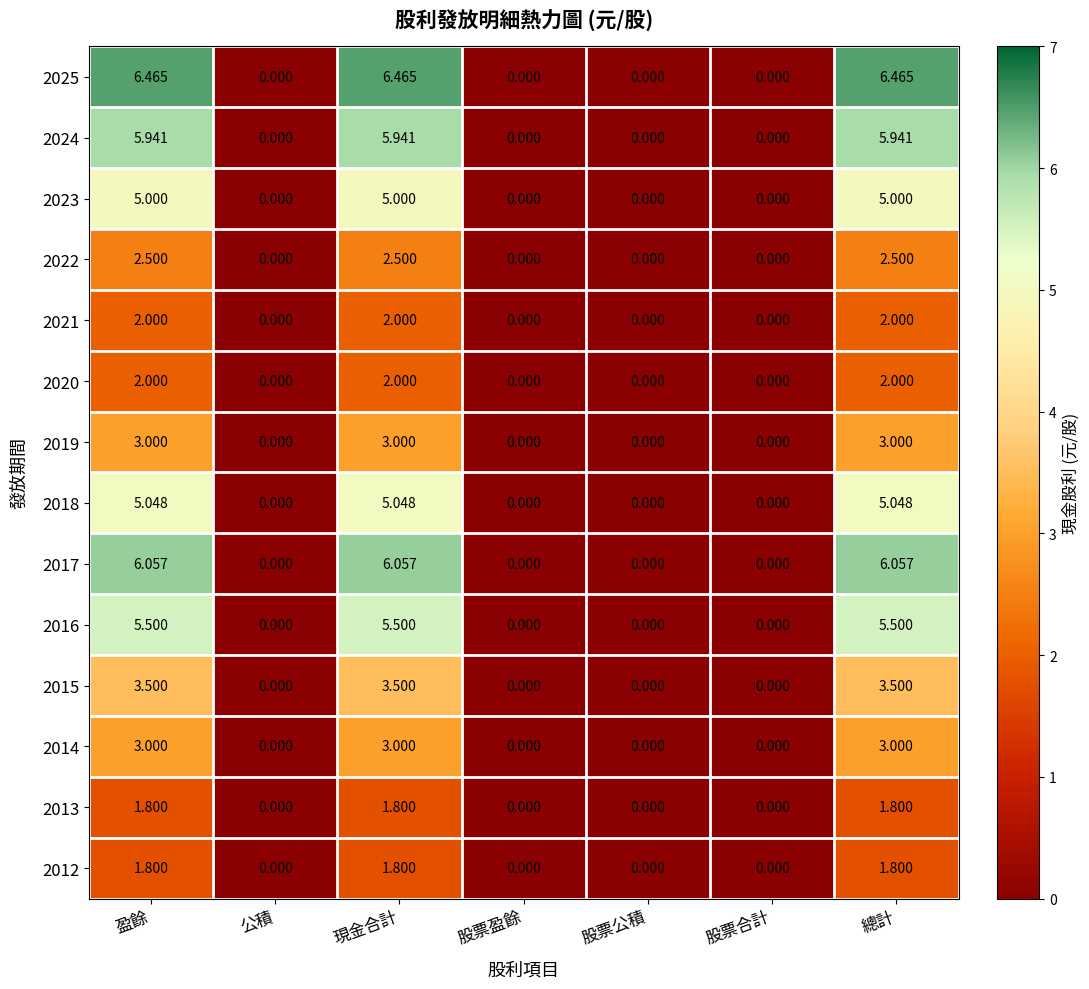

Is the value of 2012 at 現金合計 greater than the value of 2015 at 股票合計?

Yes